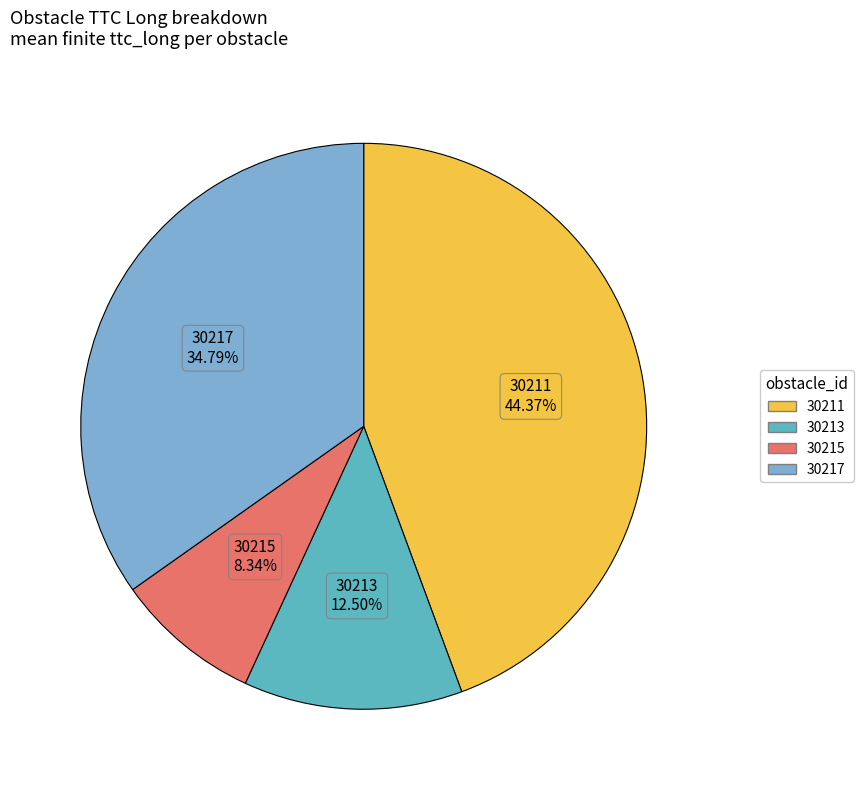

Is there any slice that represents more than half of the pie?

No